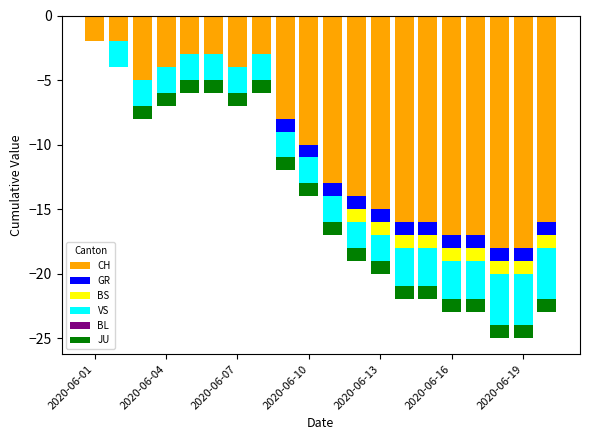

How many BS values are between -1 and 0?

20